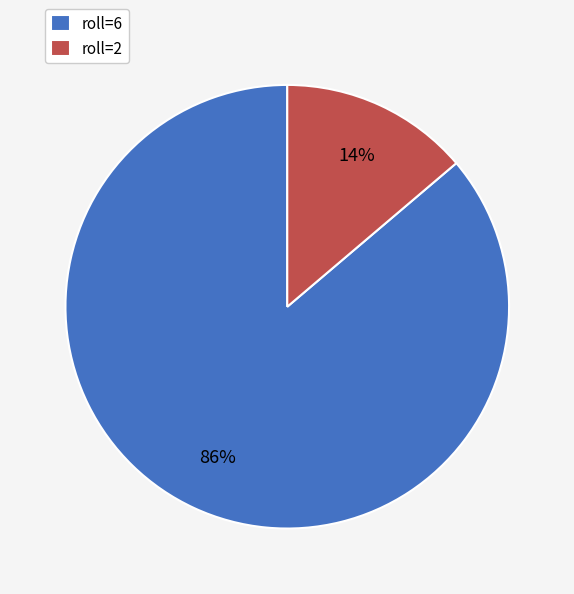

Does any single category account for the majority?

Yes